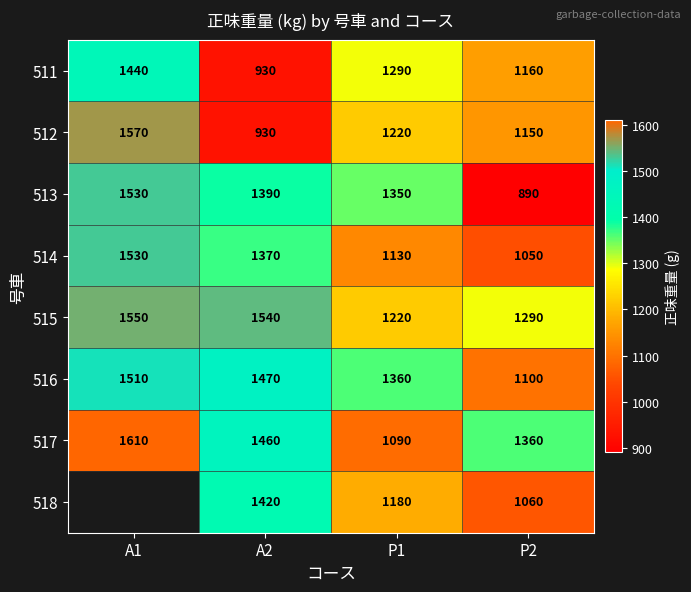

How many values in the 515 series are below 1540?

2